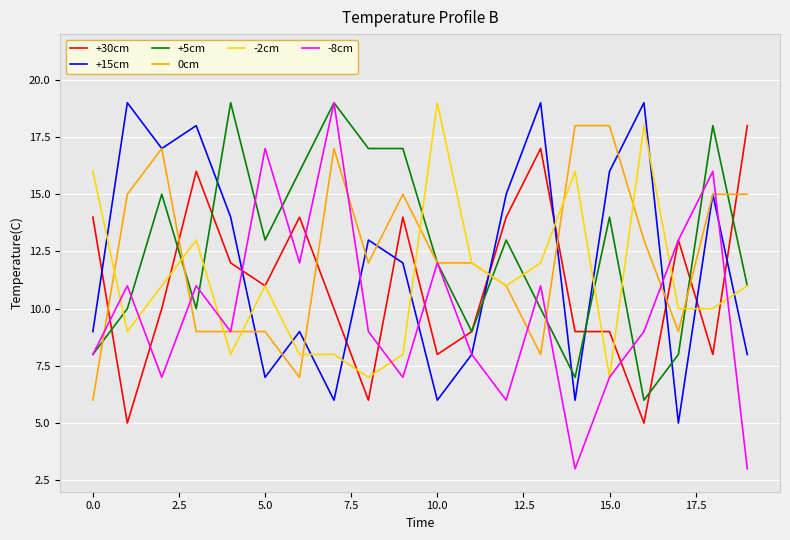

Which series ends up on top after the final intersection of +15cm and +30cm?

+30cm